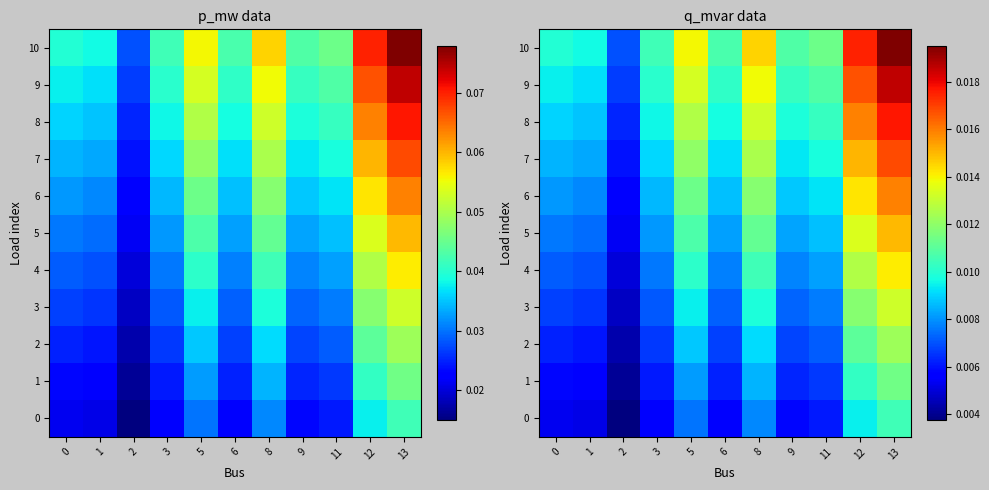

What is the total value across all series at 0?

0.1